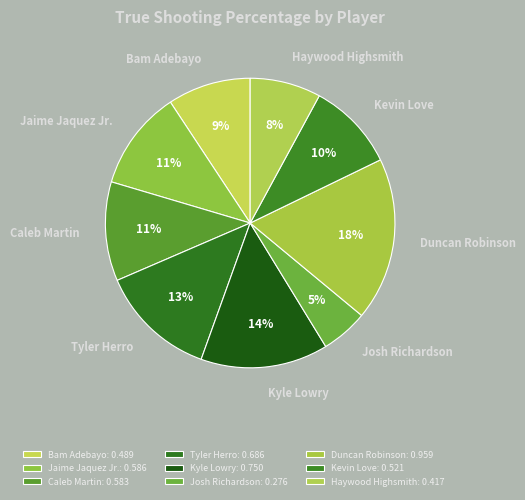

Does Bam Adebayo represent more than half of the total?

No